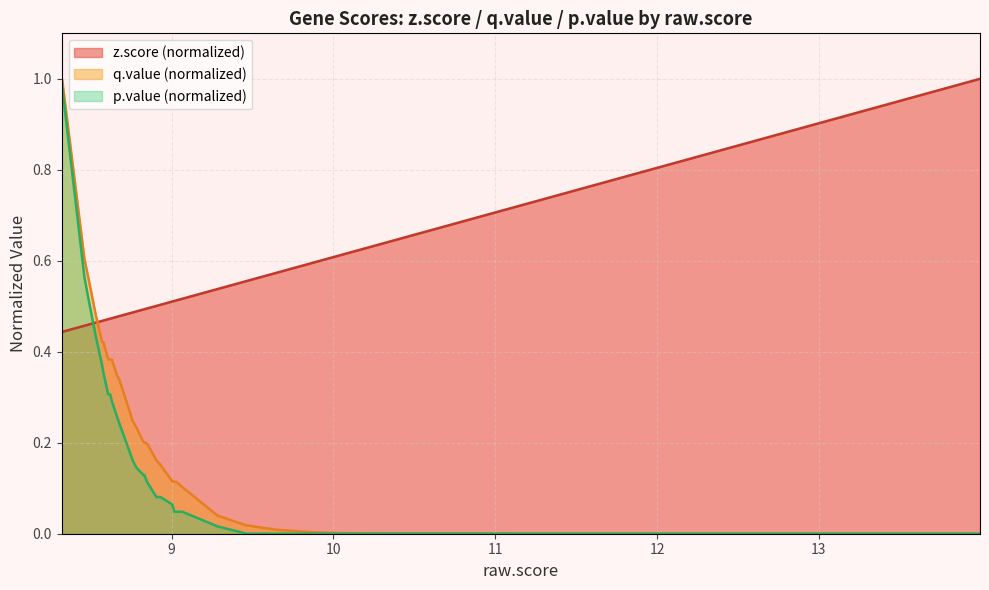

Is it true that p.value equals 0.4 at FKBP5?

False